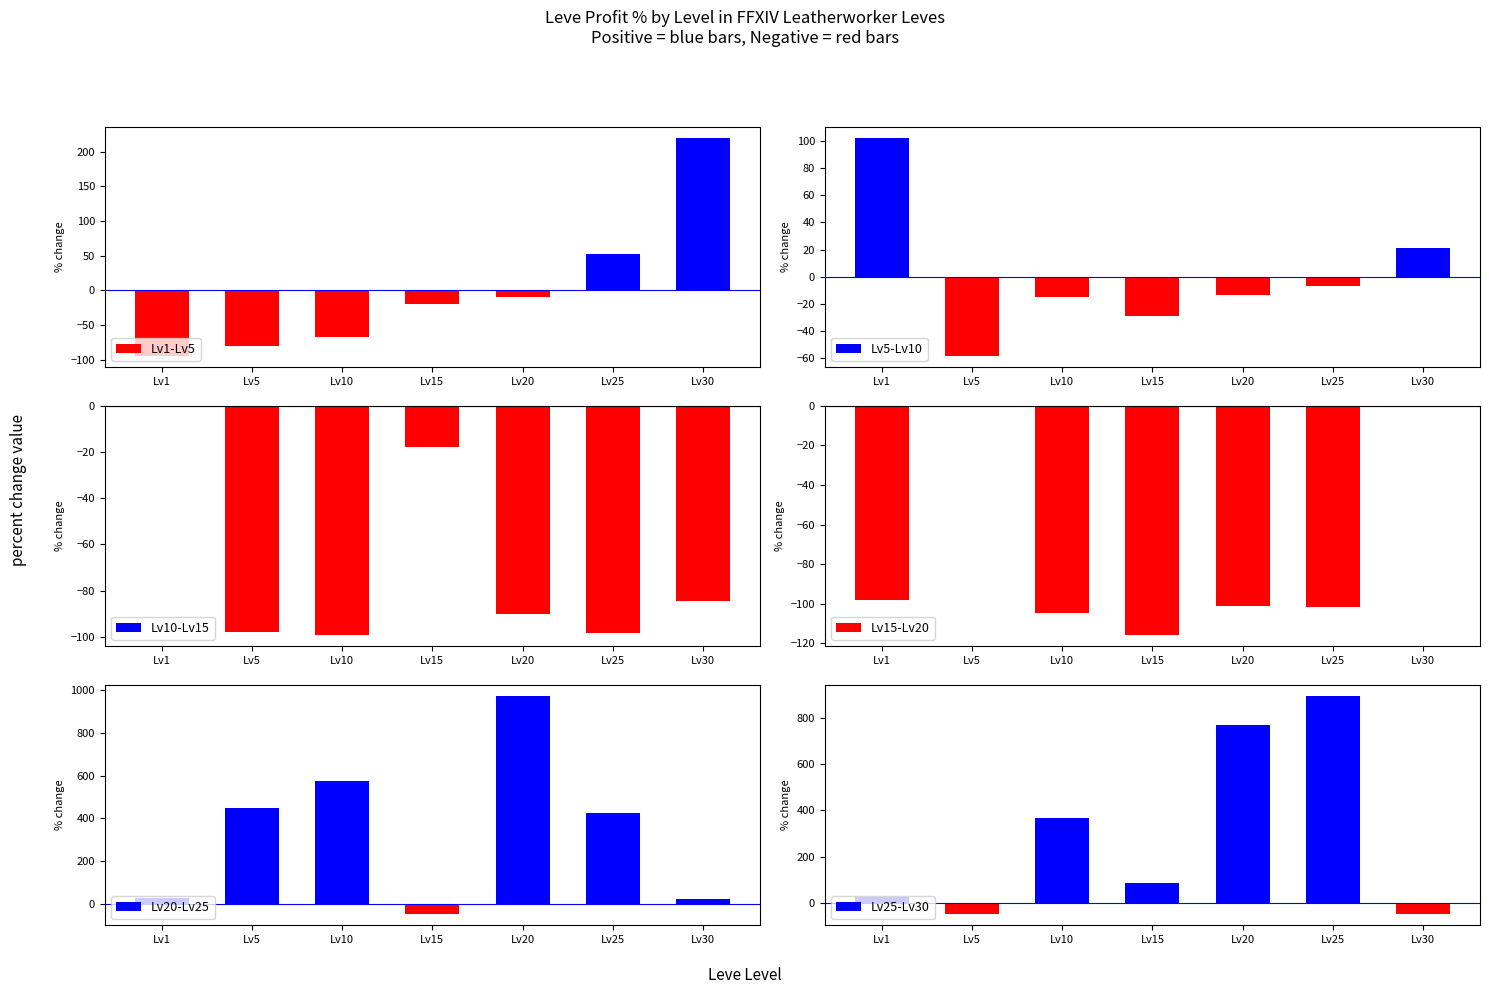

The Lv25-Lv30 series shows 153.7 at Lv15. True or false?

False